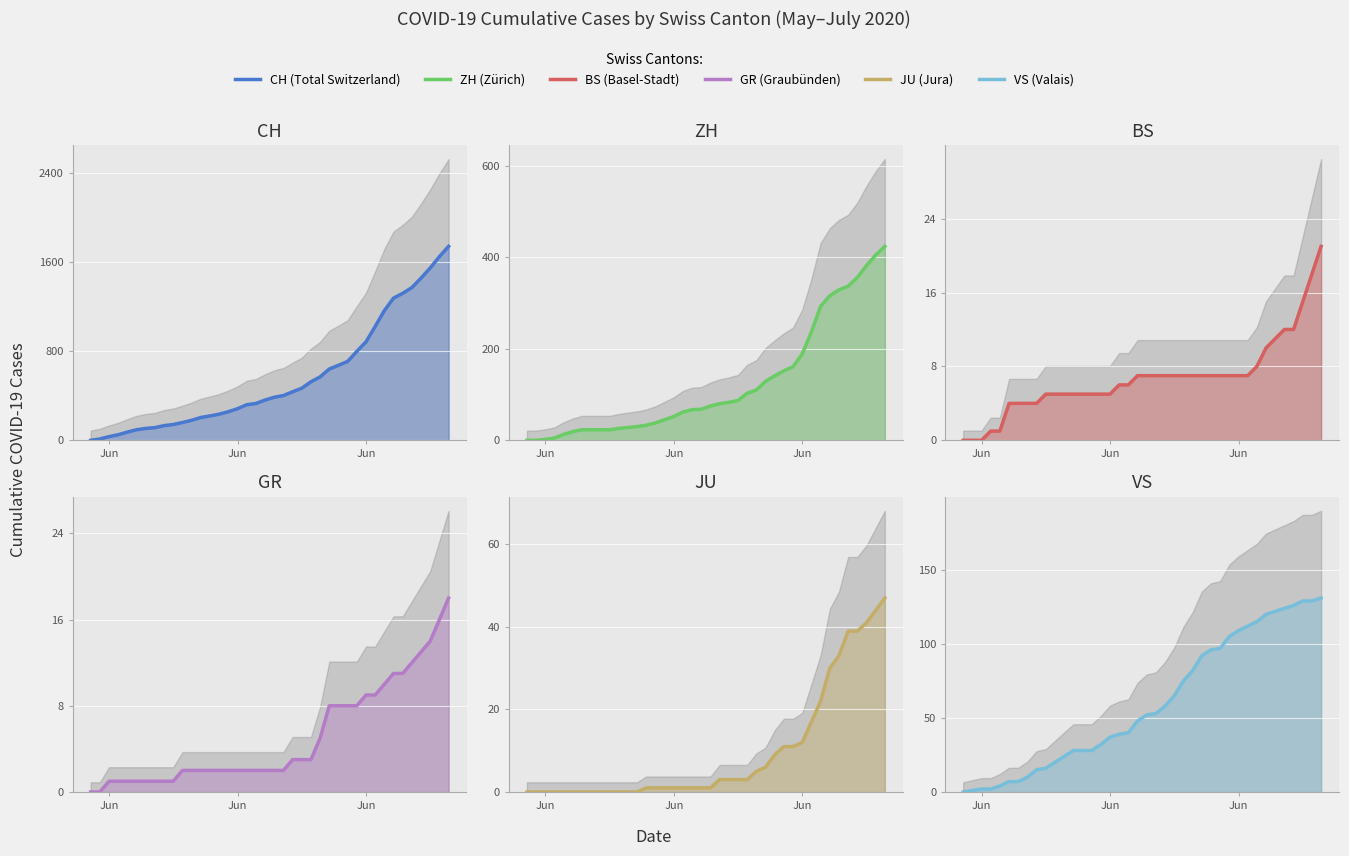

What are all the series names shown in the legend?

CH, ZH, BS, GR, JU, VS